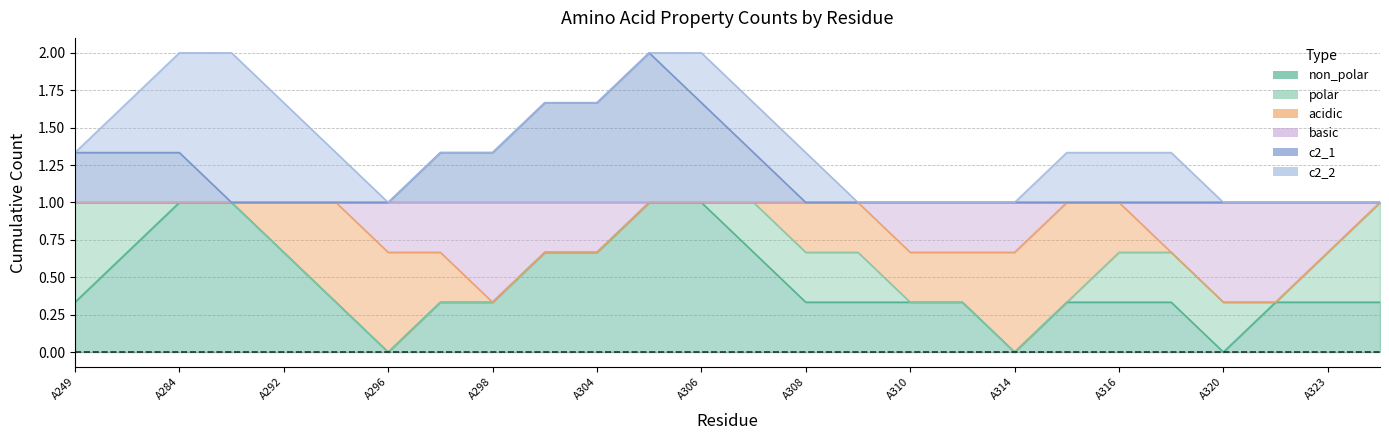

What is the difference between the highest and lowest values at A298?

1